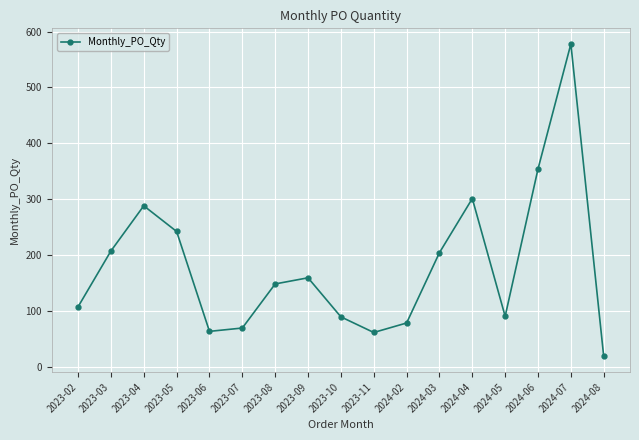

What is the change in value from 2023-03 to 2023-07?

-138